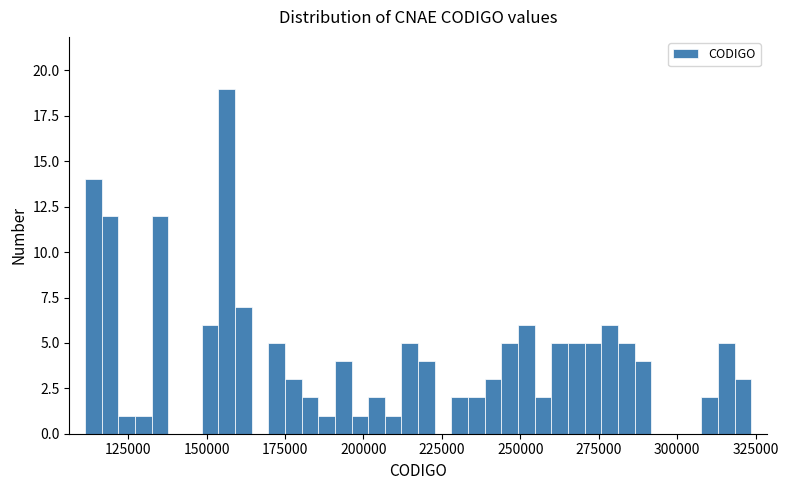

Around what value on the x-axis is the tallest bar? Give the approximate position of its centre, as read against the axis.

155000